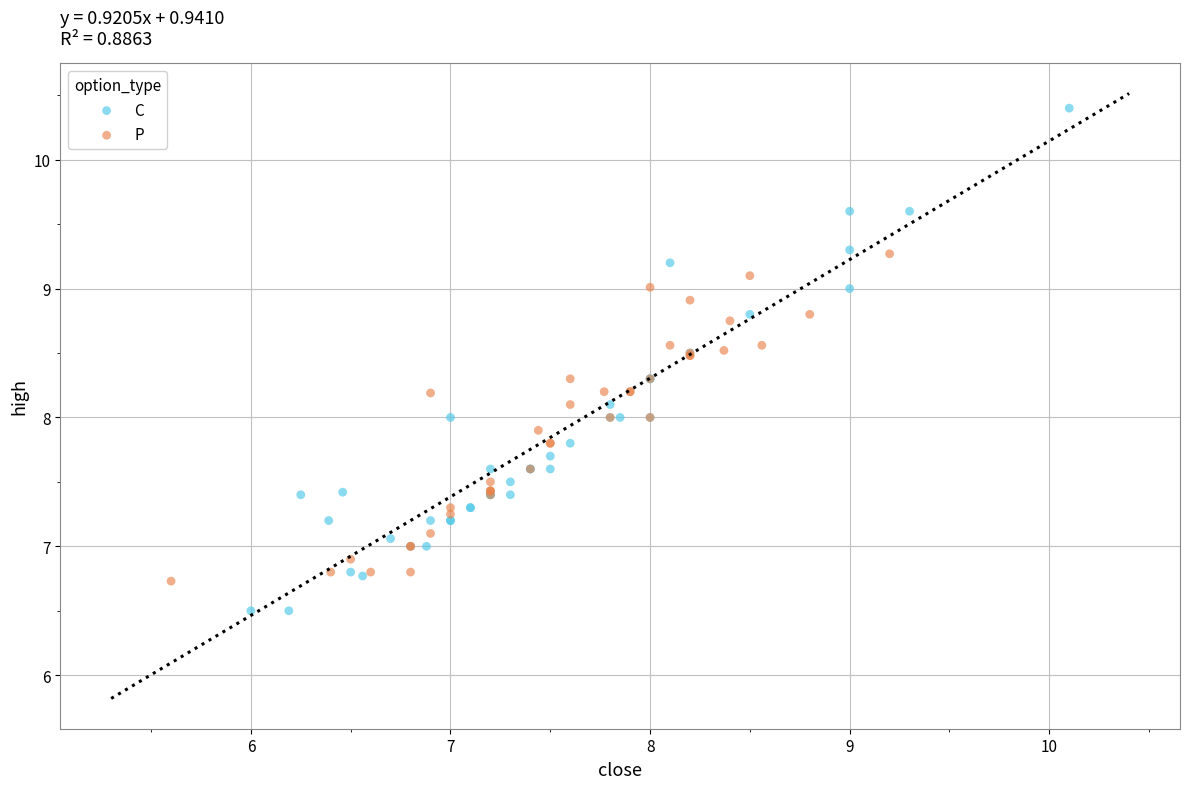

Which series contains the lowest Y value?

C